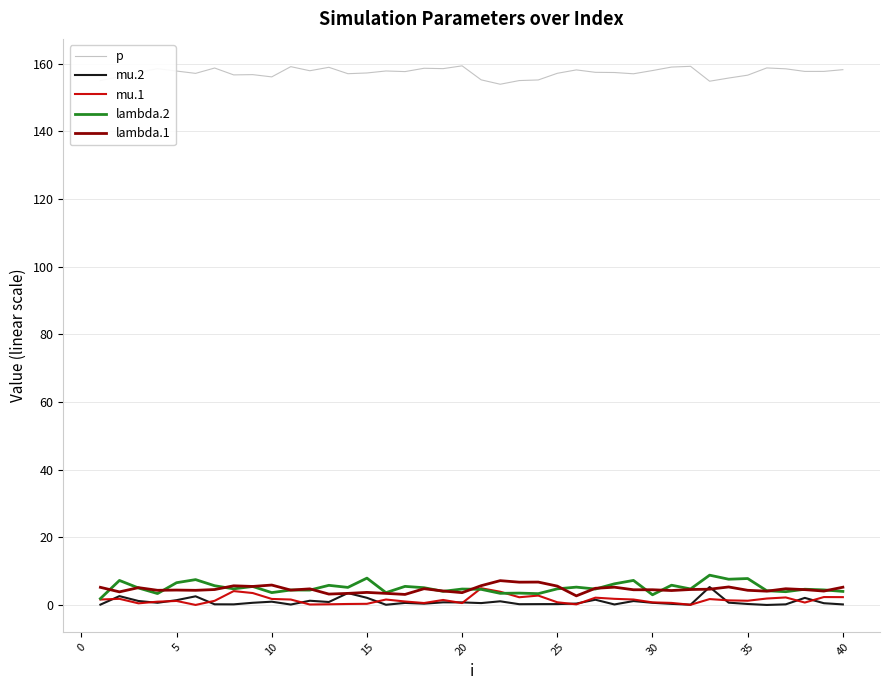

Which series has the largest total across all categories?

p